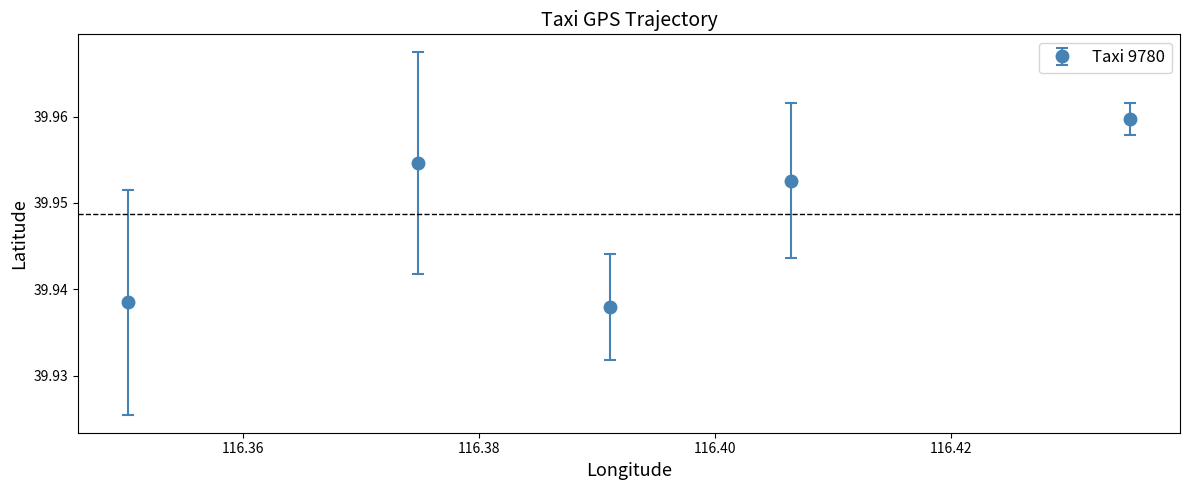

True or false: there are more than 1 points higher than both neighbors.

False